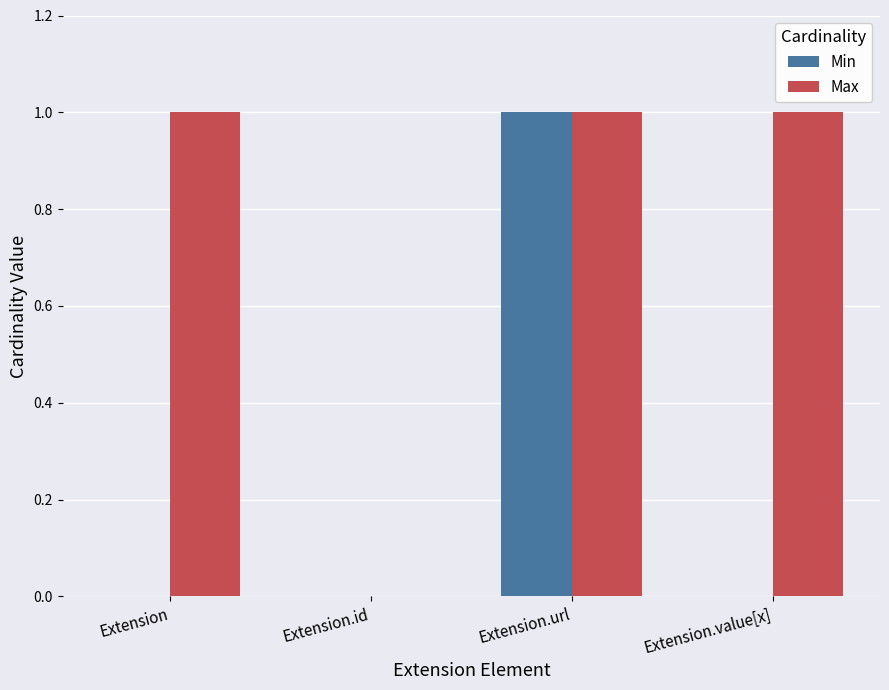

The Max series shows 1 at Extension.value[x]. True or false?

True